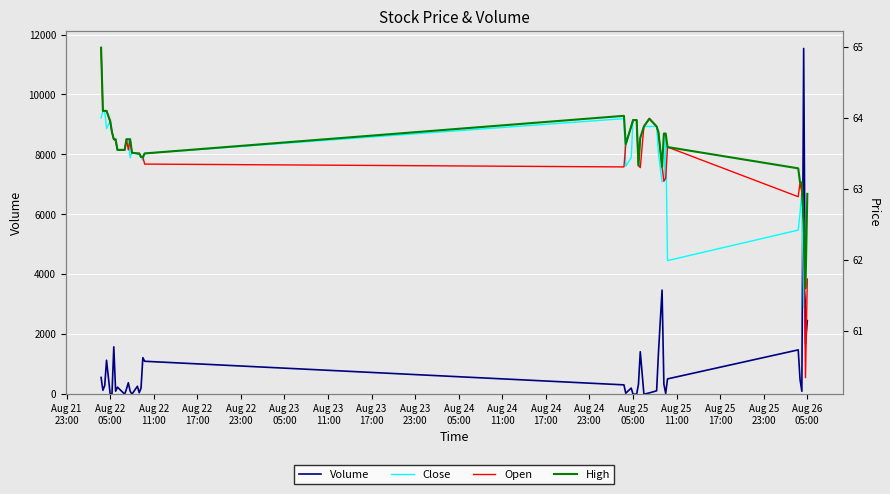

What is the highest value of the Volume series?

11534